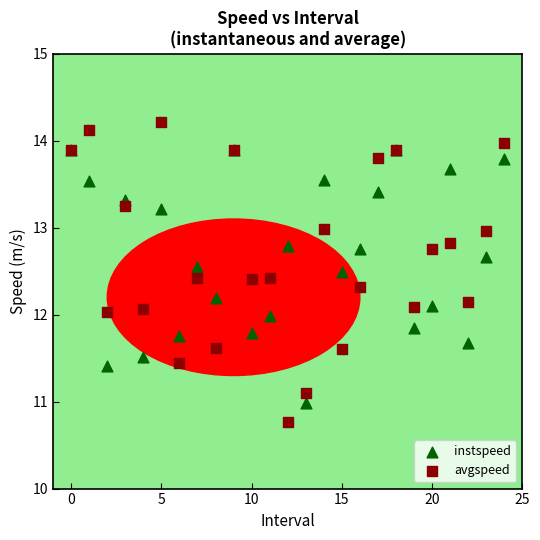

Which series reaches the minimum Y coordinate?

avgspeed